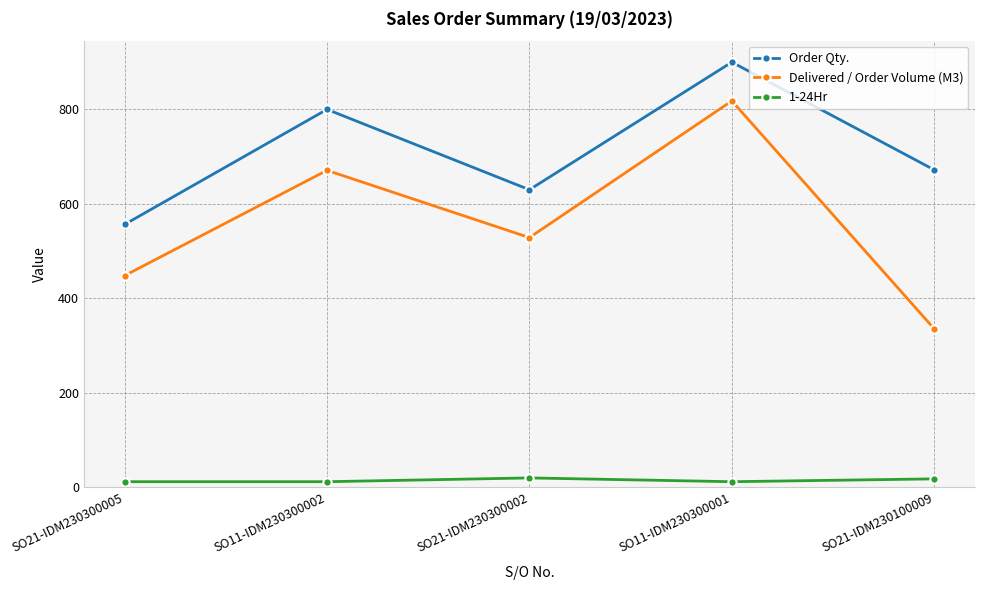

At how many categories does at least one series exceed 445?

5